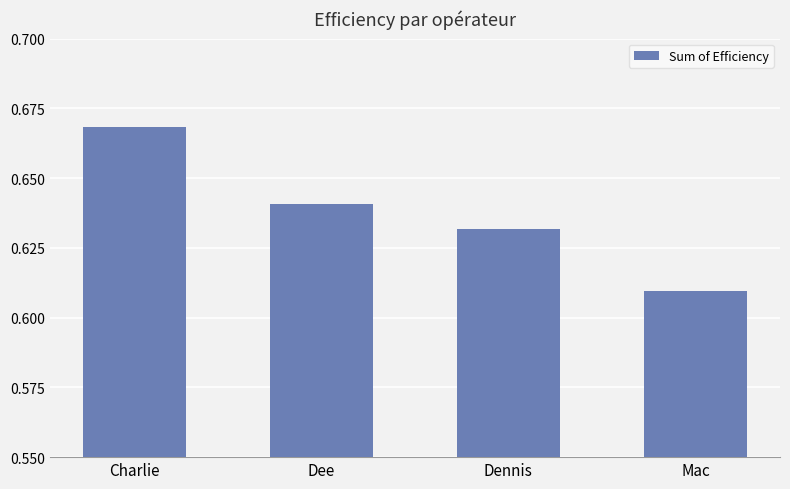

Where is the data nearest to the value 0?

Mac